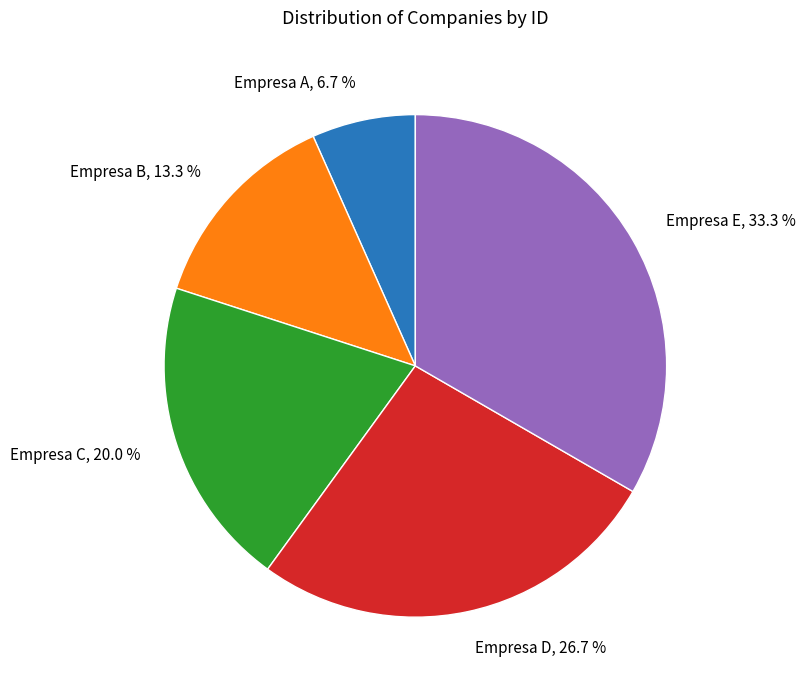

To the nearest percent, what is the combined percentage of Empresa C and Empresa A?

27%